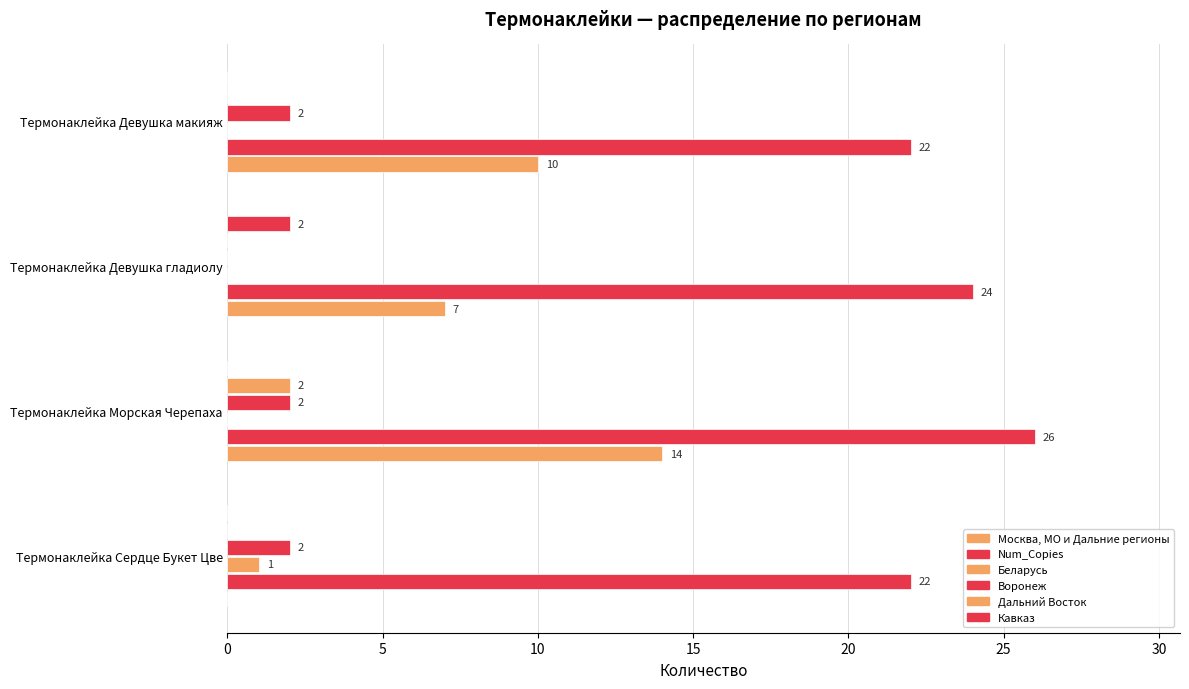

What is the sum of all Москва, МО и Дальние регионы values?

31